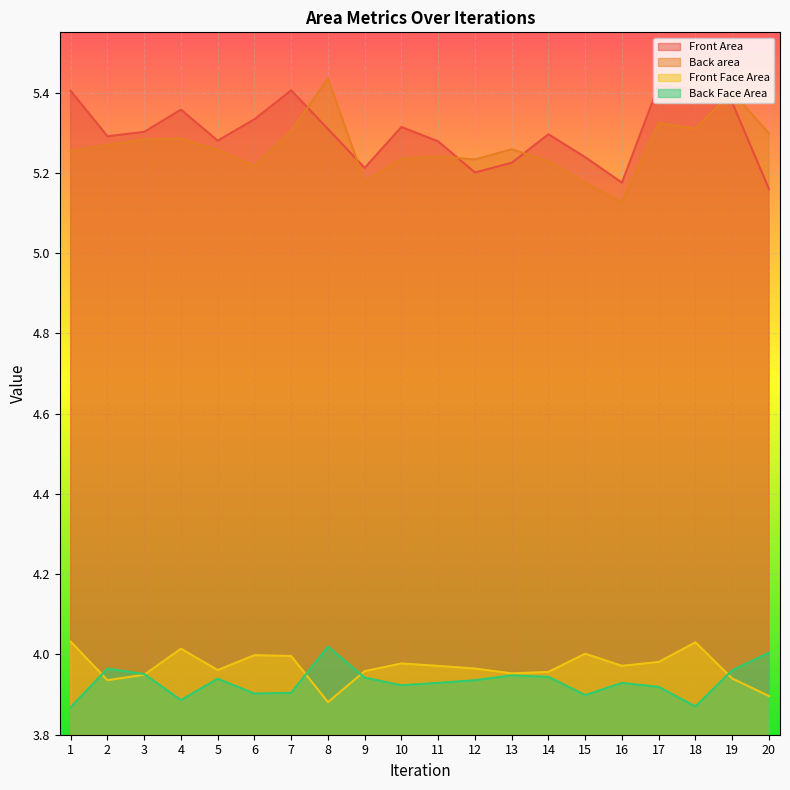

Rank the series by their maximum value, from lowest to highest.

Back Face Area, Front Face Area, Front Area, Back area